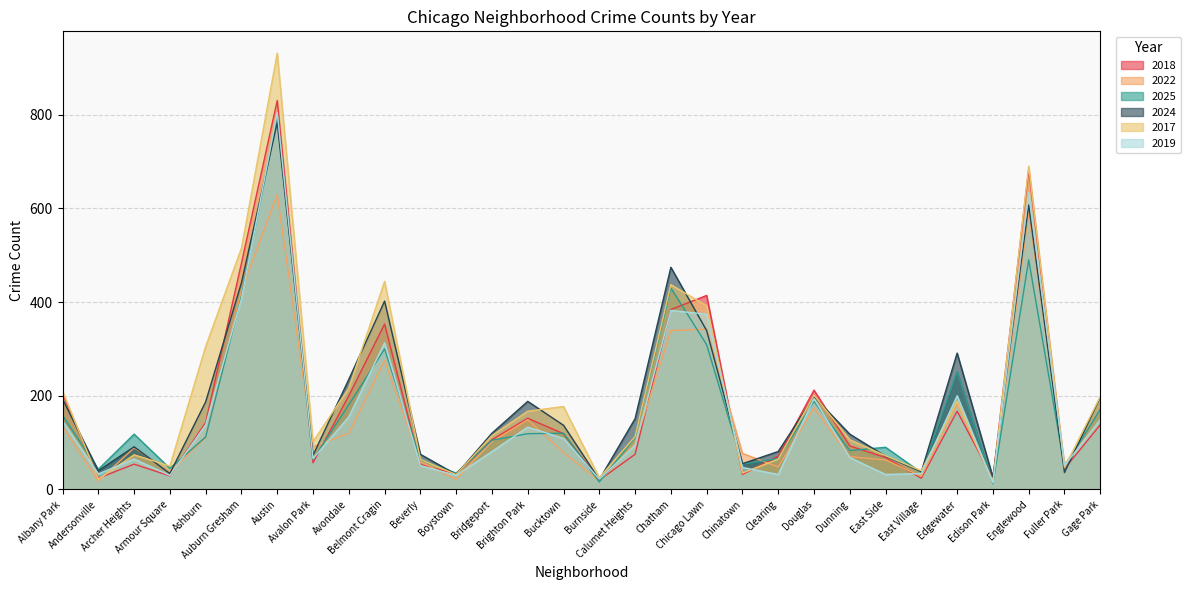

True or false: 2017 has more than 0 interior local peaks.

True